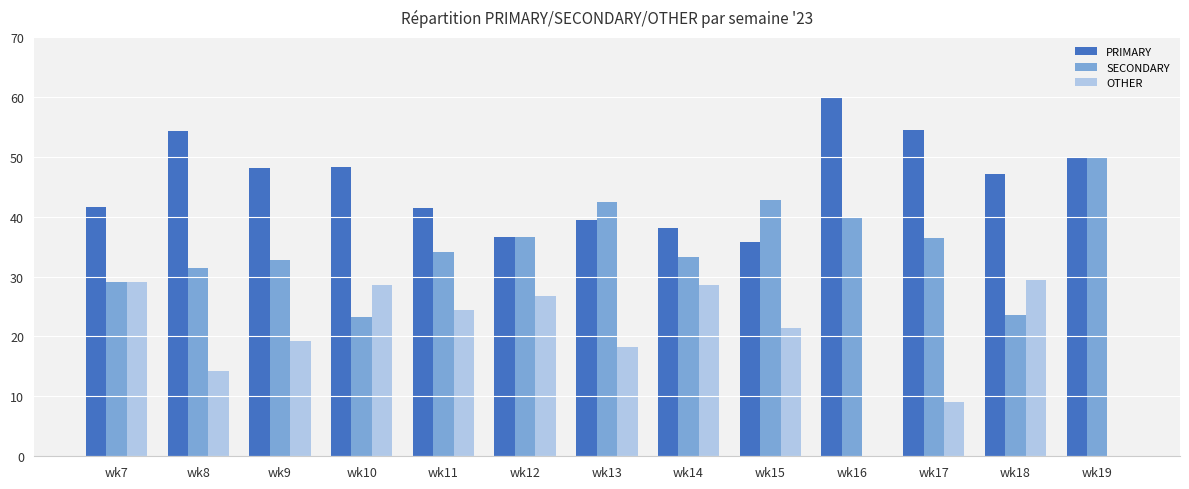

The value of PRIMARY at wk16 is 60.0. True or false?

True